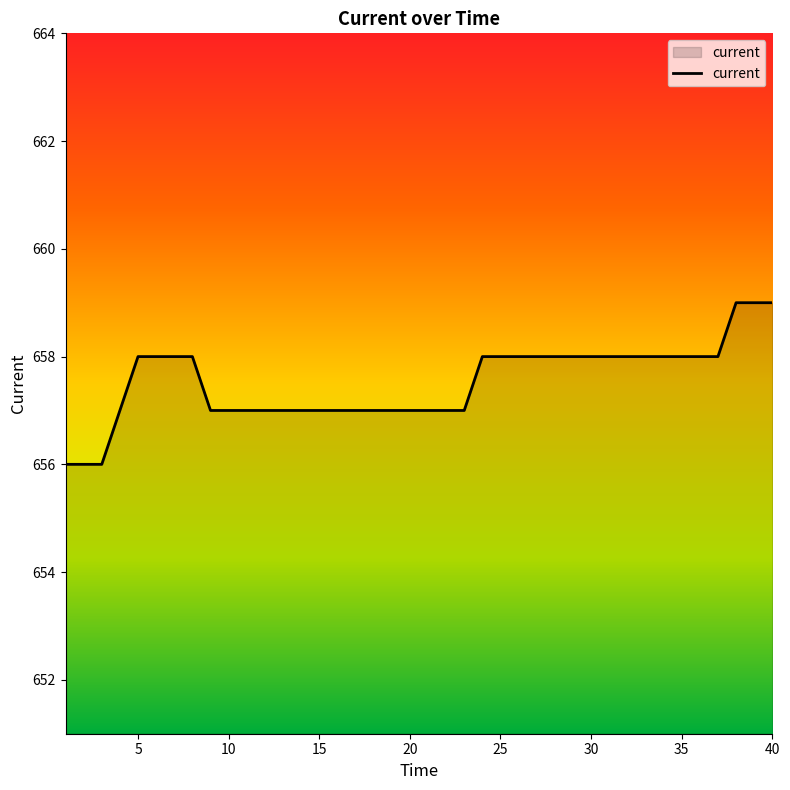

What is the smallest value displayed?

656